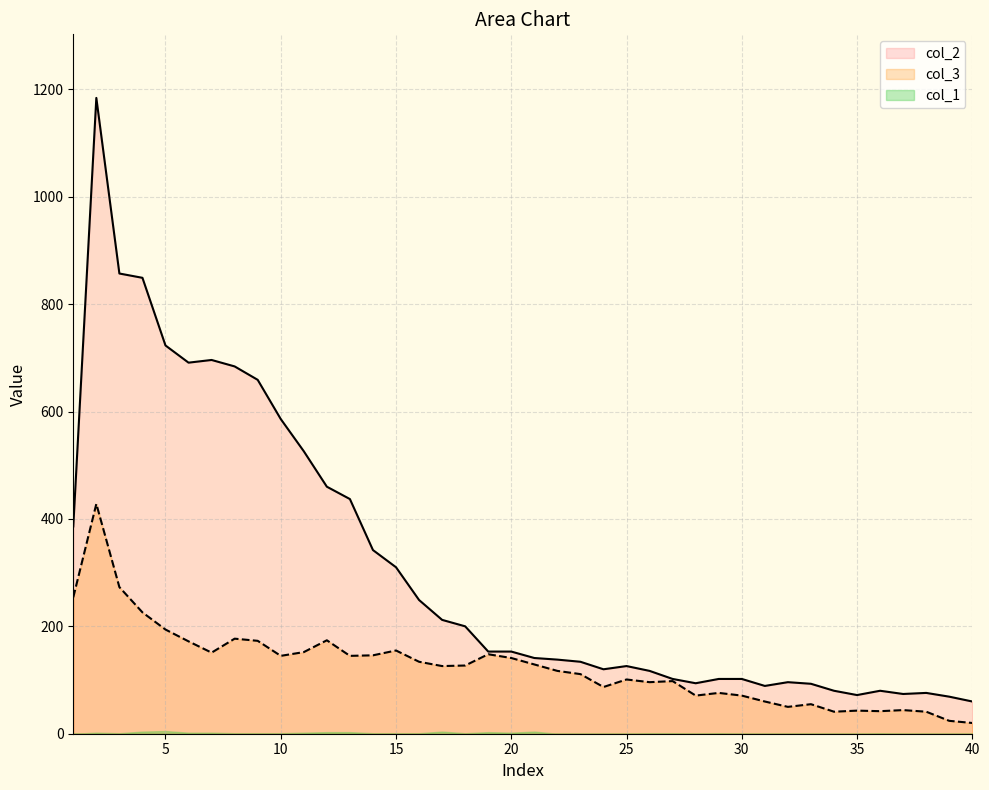

True or false: col_2 has more than 1 points higher than both neighbors.

True